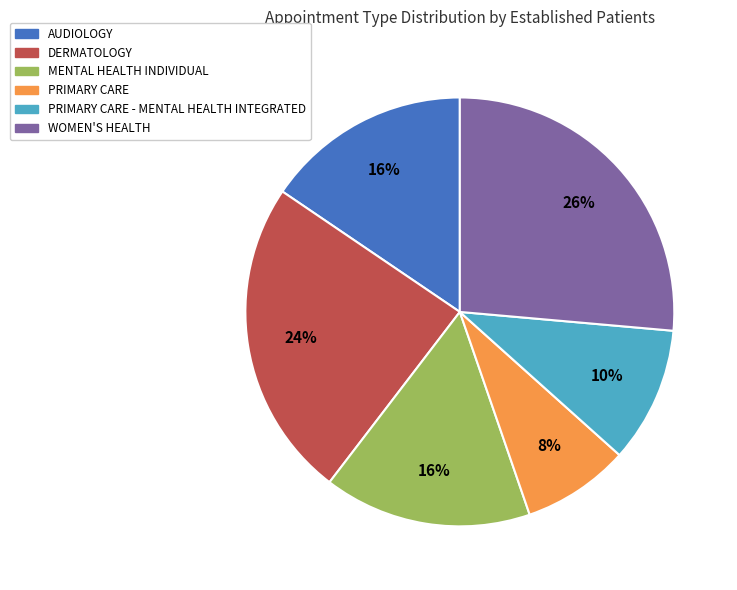

Which slice is the smallest?

PRIMARY CARE